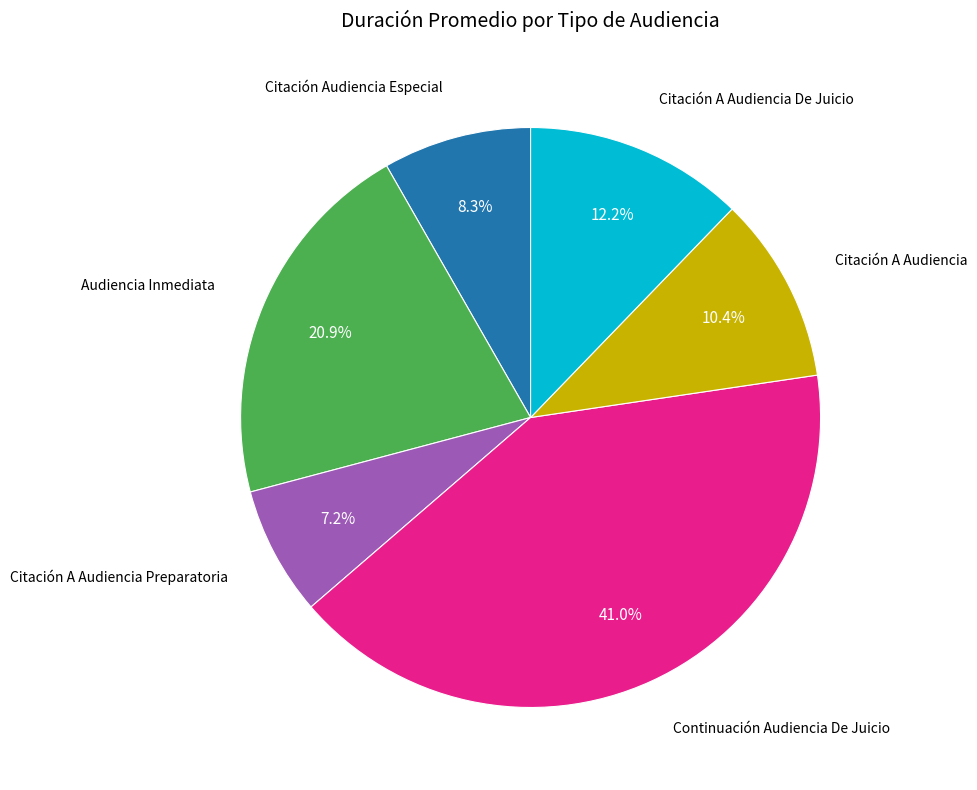

Is there a majority slice in this chart?

No